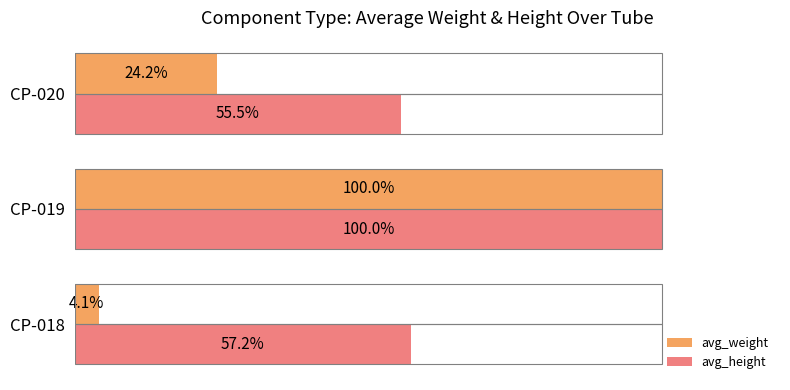

Which category has the lowest value in the avg_height series?

CP-020